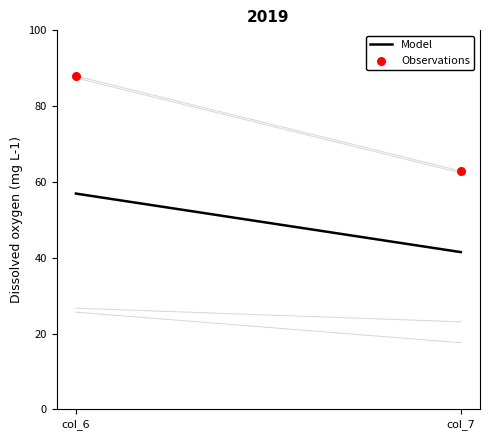

What is the range of Y values (max minus min)?

25.1